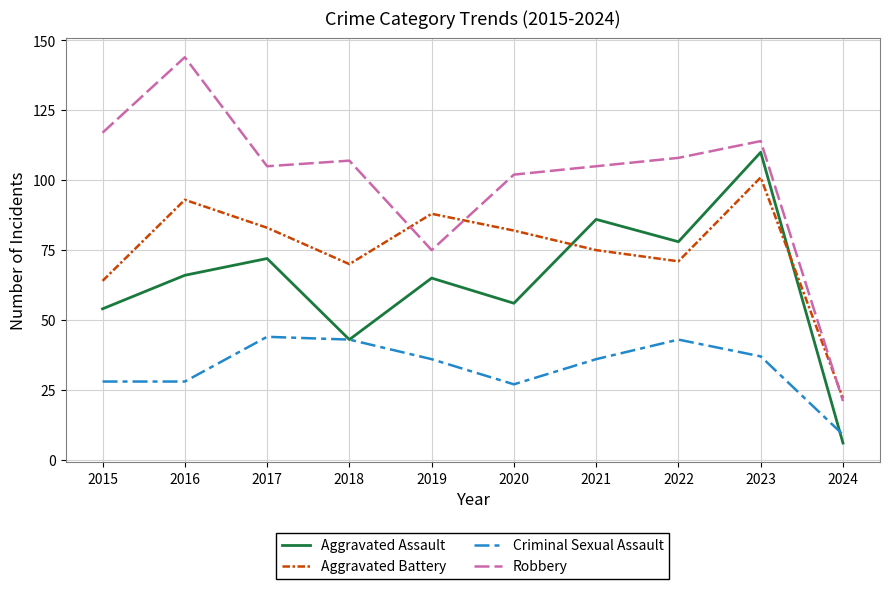

How many lines are shown in the chart?

4